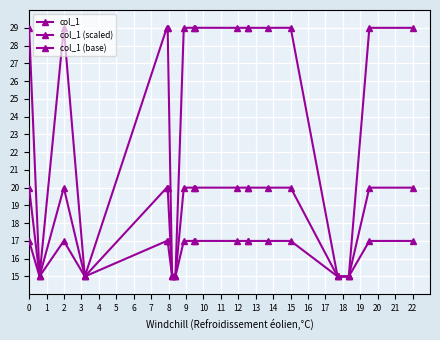

Where is the first local minimum for col_1?

1